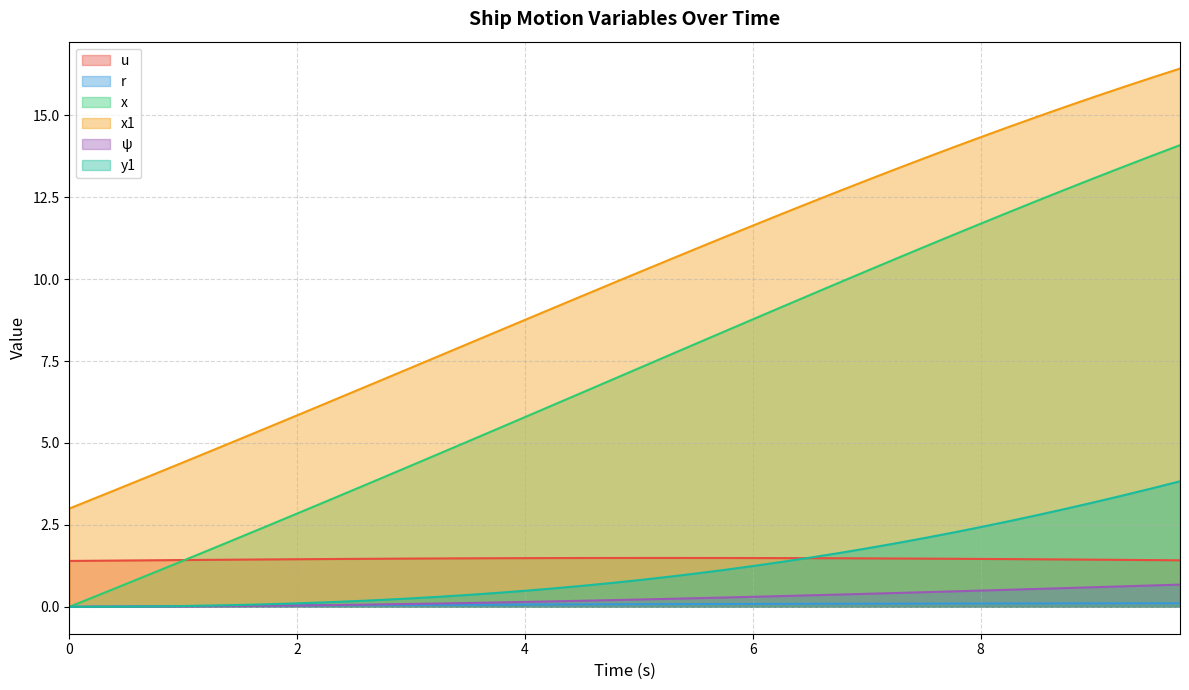

The value of ψ at 2.25 is 0.1. True or false?

True